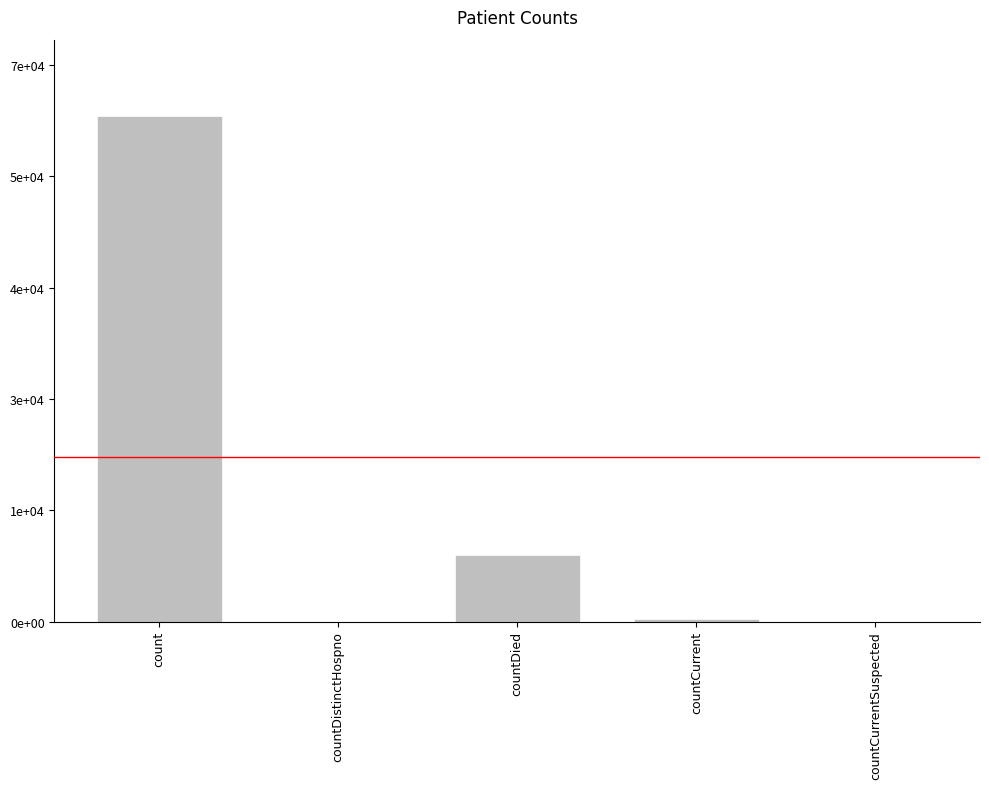

What is the sum of all values?

69894